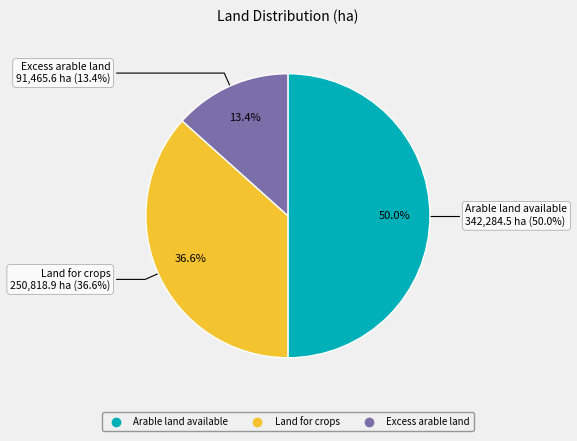

What is the smallest slice in the pie chart?

Excess arable land